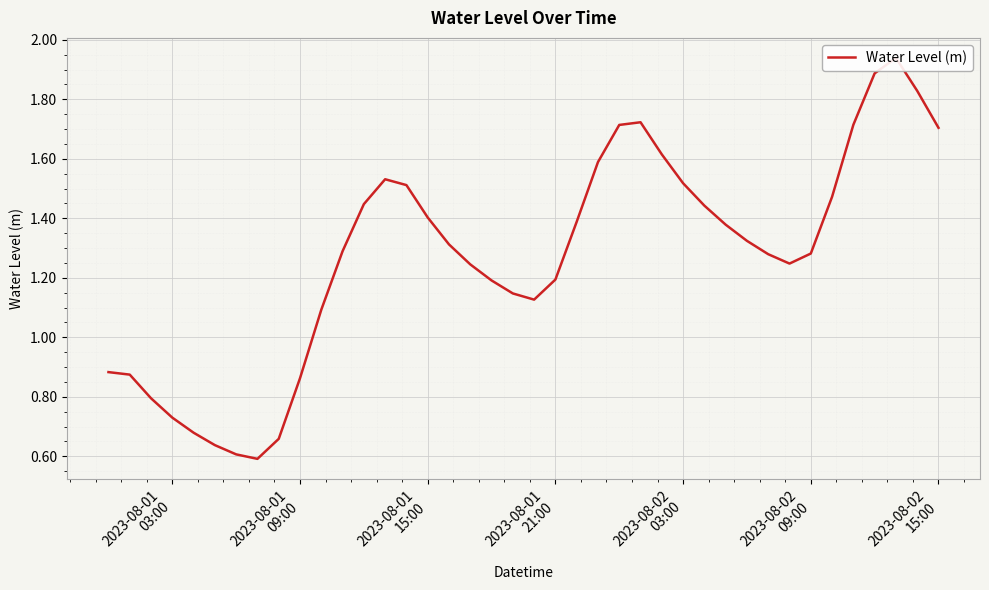

What is the value of the 40th point from the left?

1.7